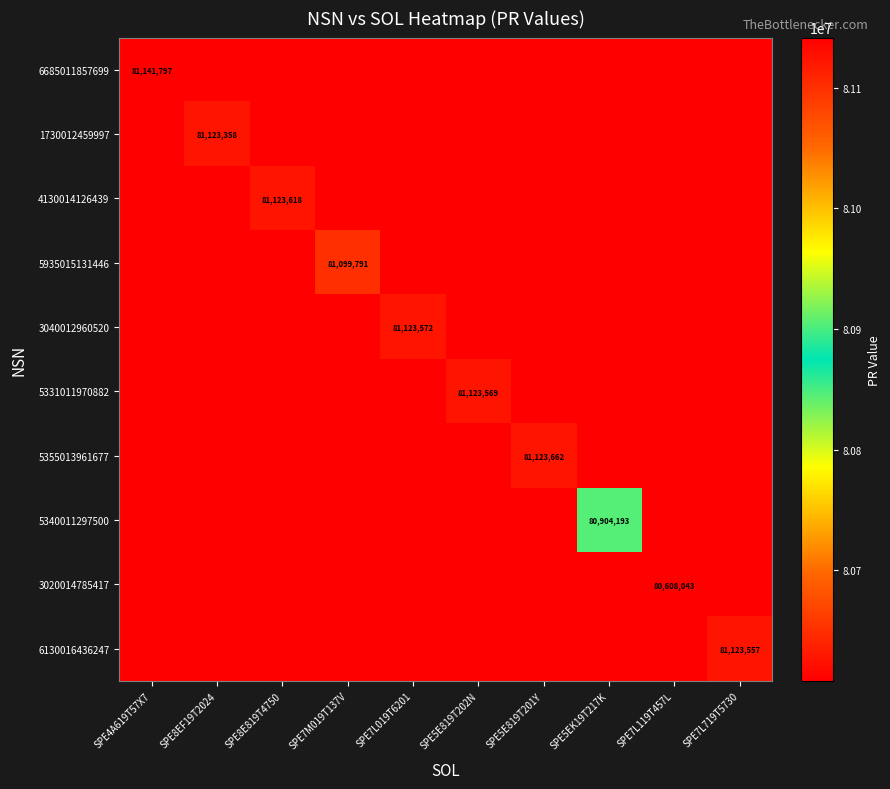

The 3020014785417 series shows 141433846 at SPE7L119T457L. True or false?

False